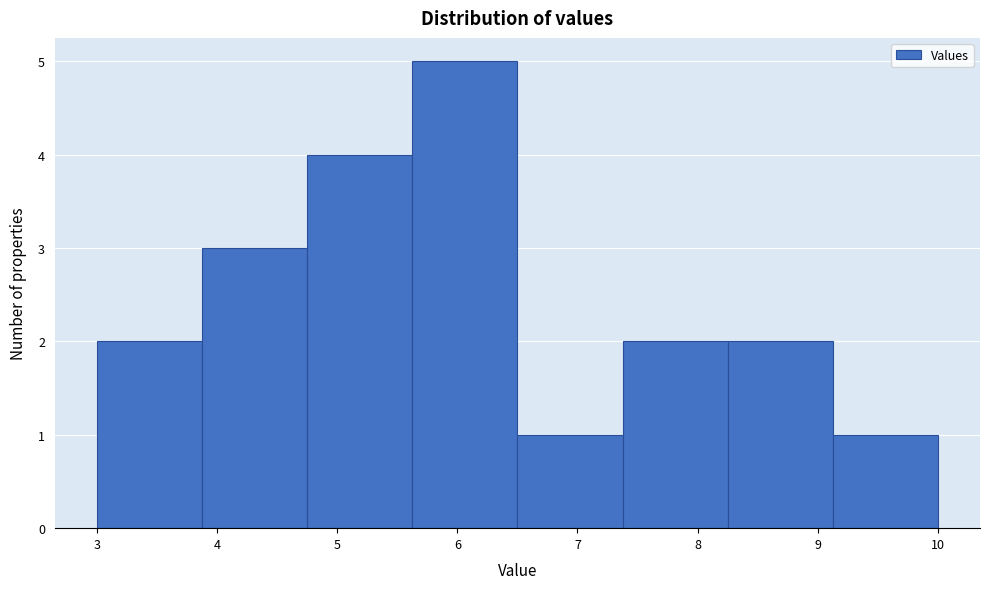

Over which range of the x-axis is the bar tallest?

5.6 to 6.5